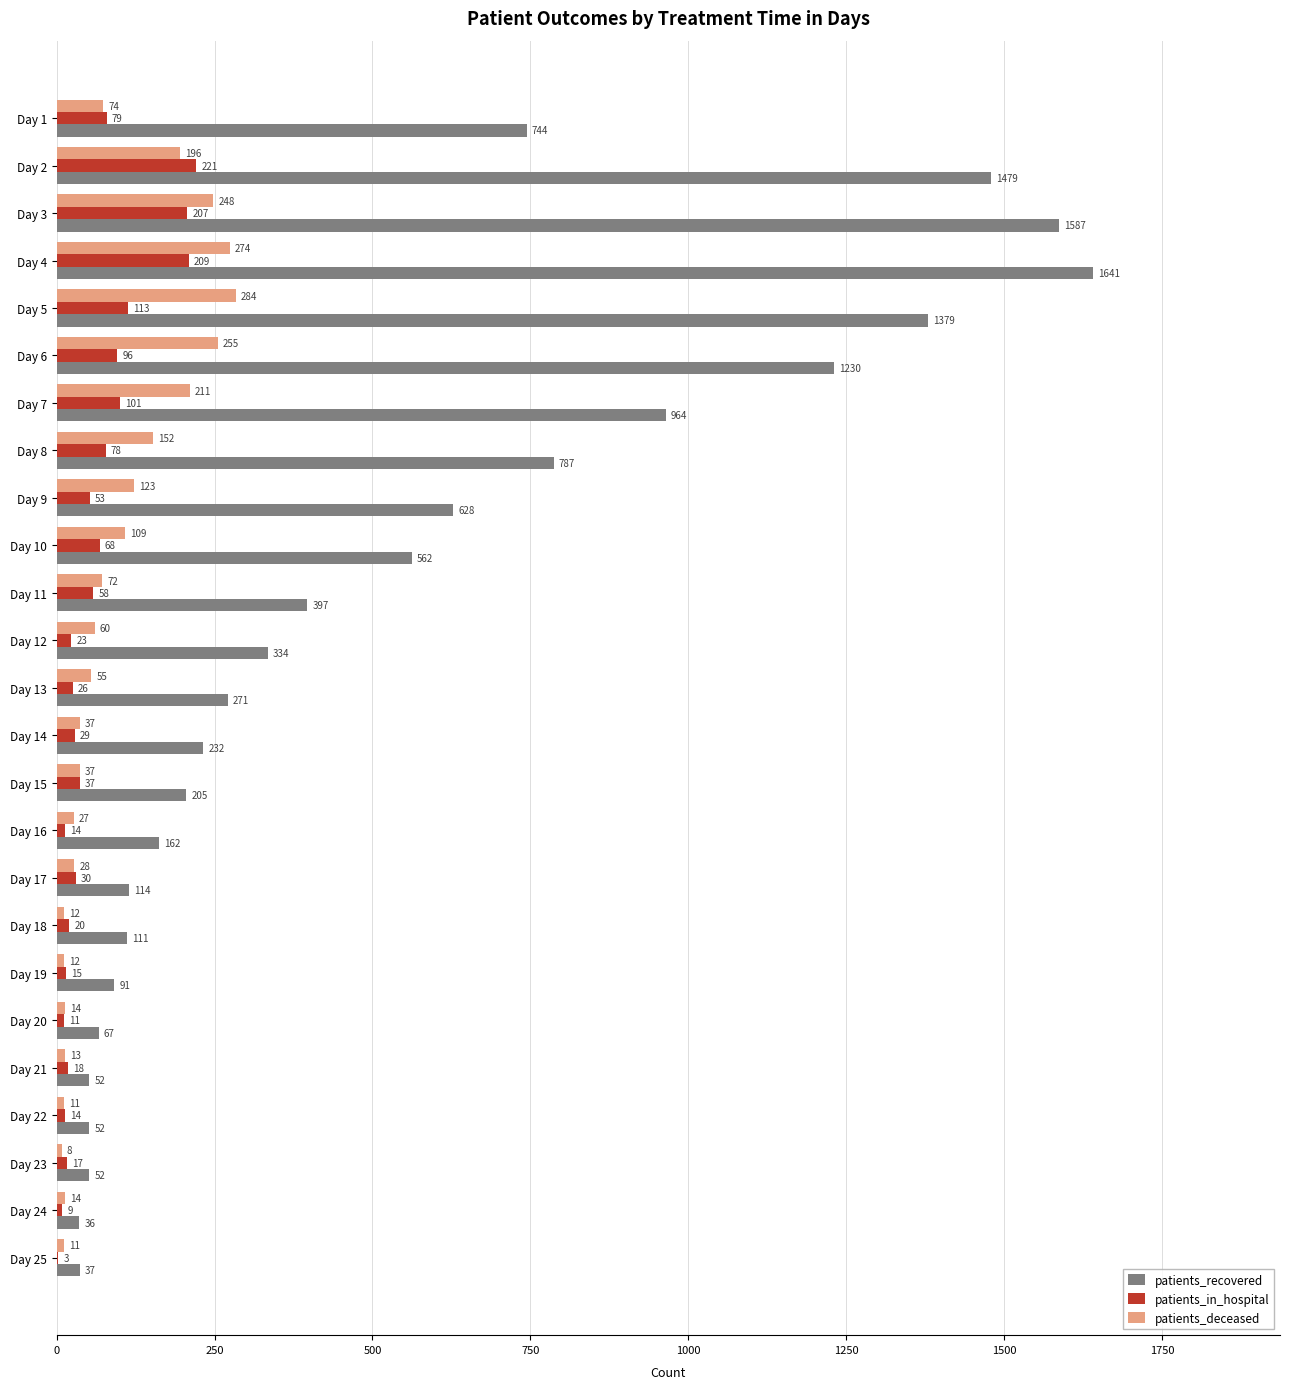

At which label does patients_in_hospital reach its peak?

Day 2